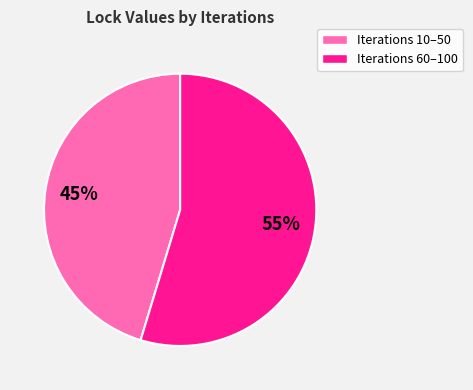

Which category has the smallest portion of the pie?

Iterations 10–50